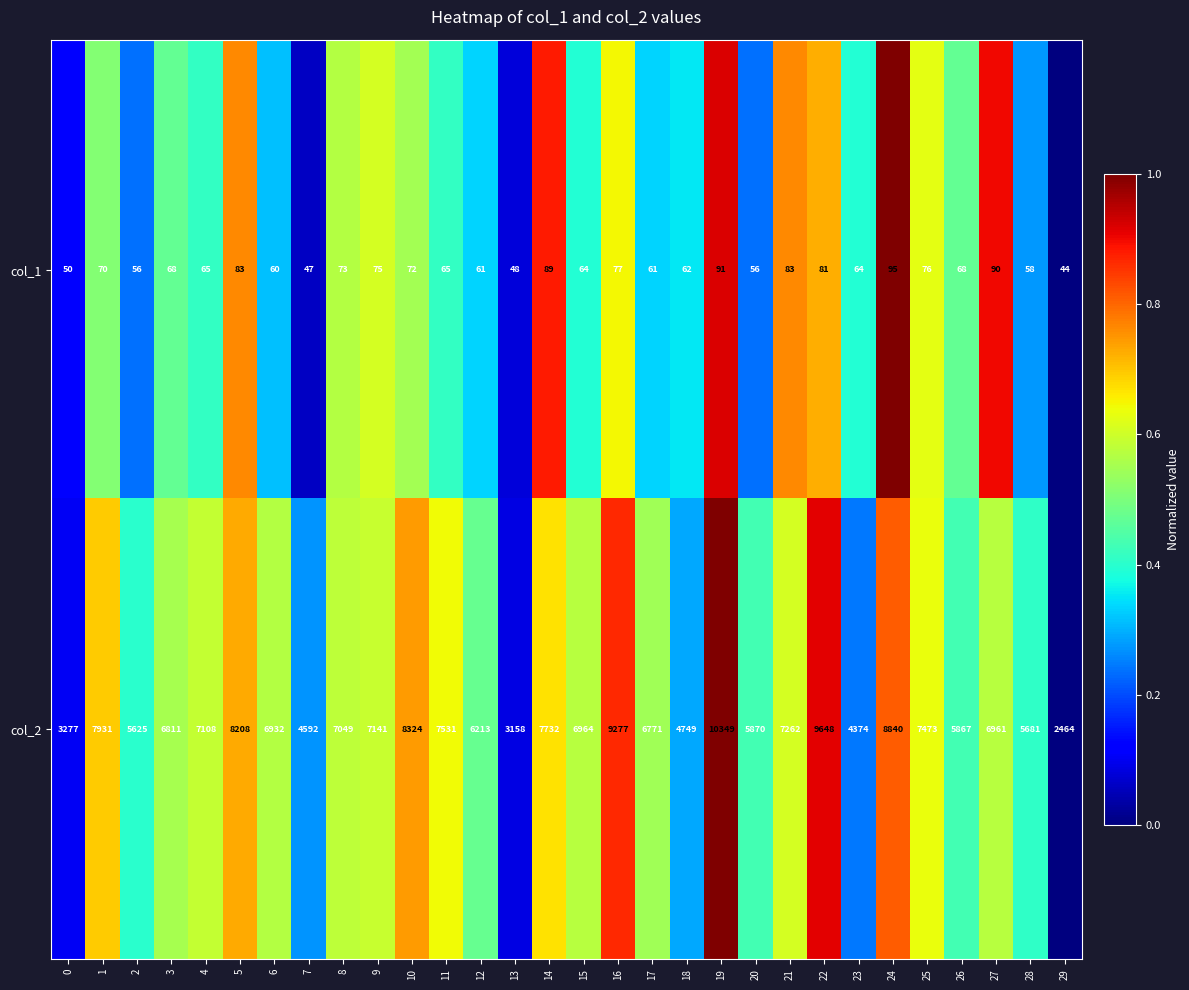

True or false: col_2 has a value of 7548 at 18.

False